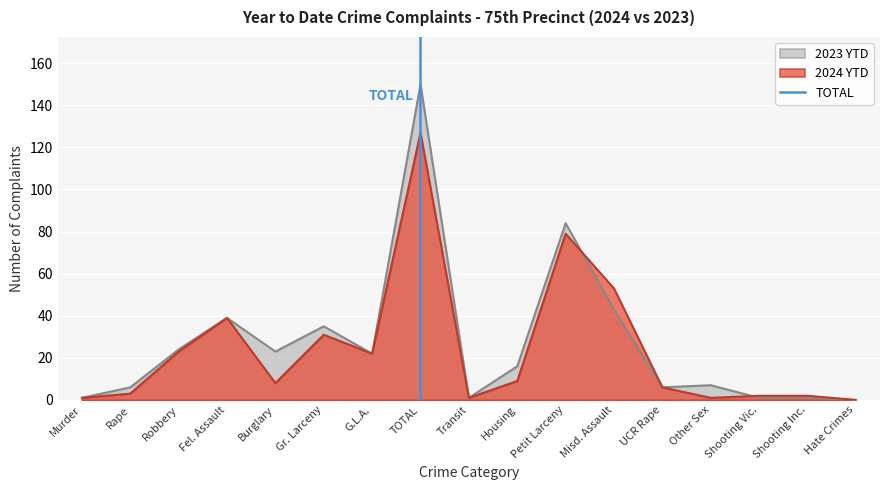

True or false: 2024 YTD has a value of 136 at Petit Larceny.

False